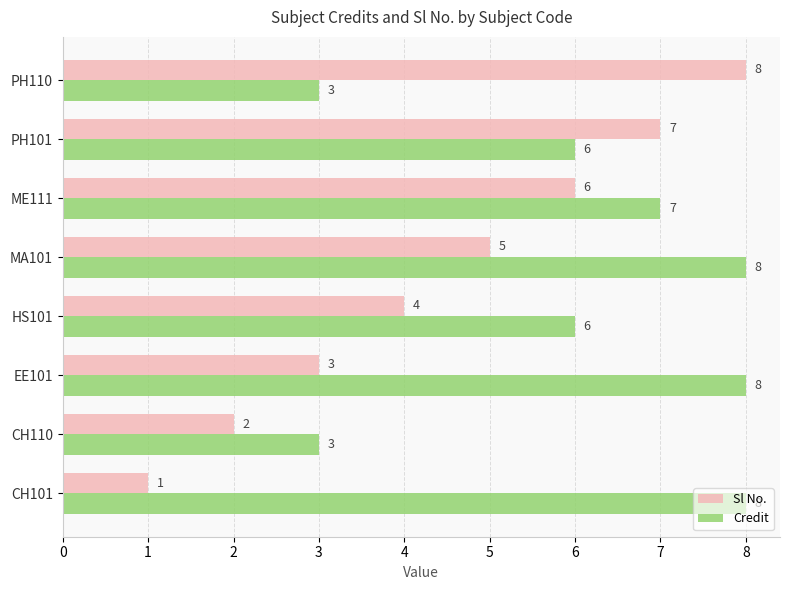

True or false: Credit has a value of 2 at ME111.

False